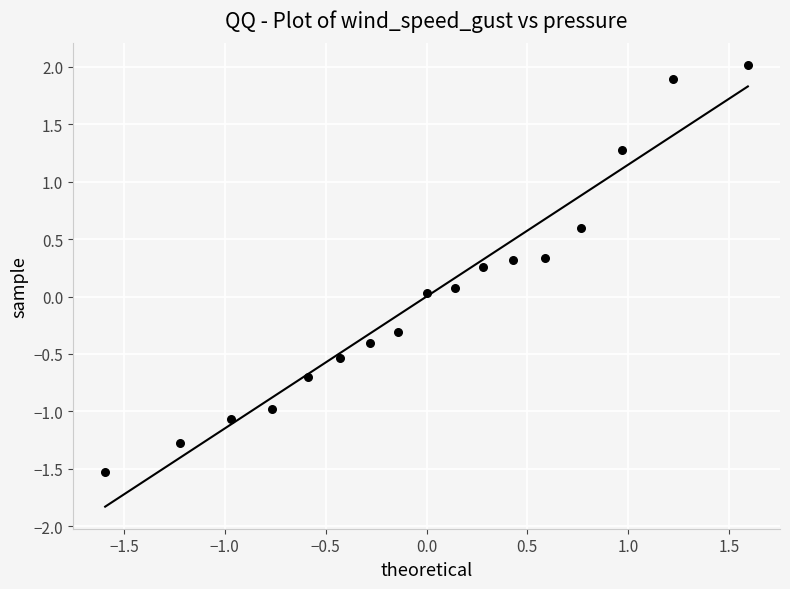

What is the range of Y values (max minus min)?

3.5